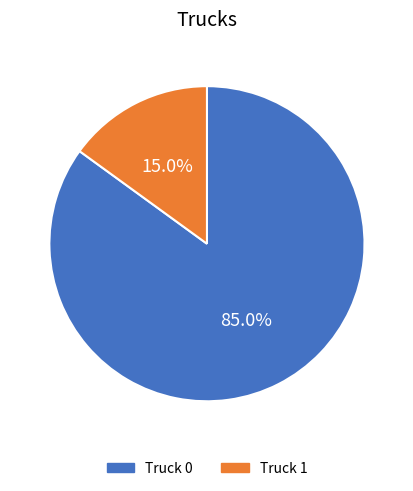

What is the ratio of the value at Truck 0 to the value at Truck 1?

5.7